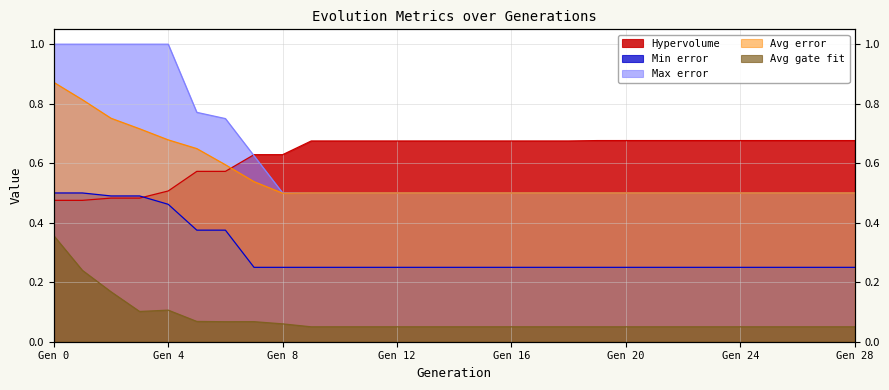

What is the sum of all Avg error values?

16.1